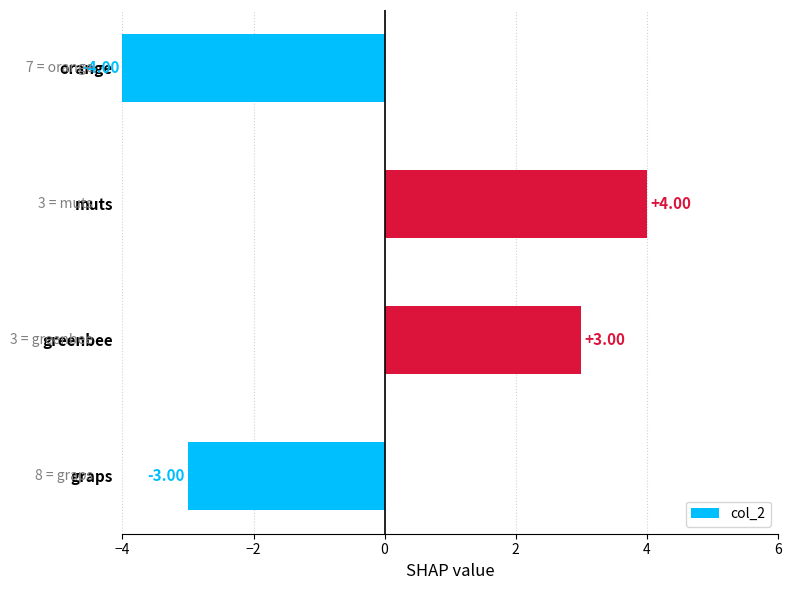

Rank the categories by value from lowest to highest.

orange, graps, greenbee, muts